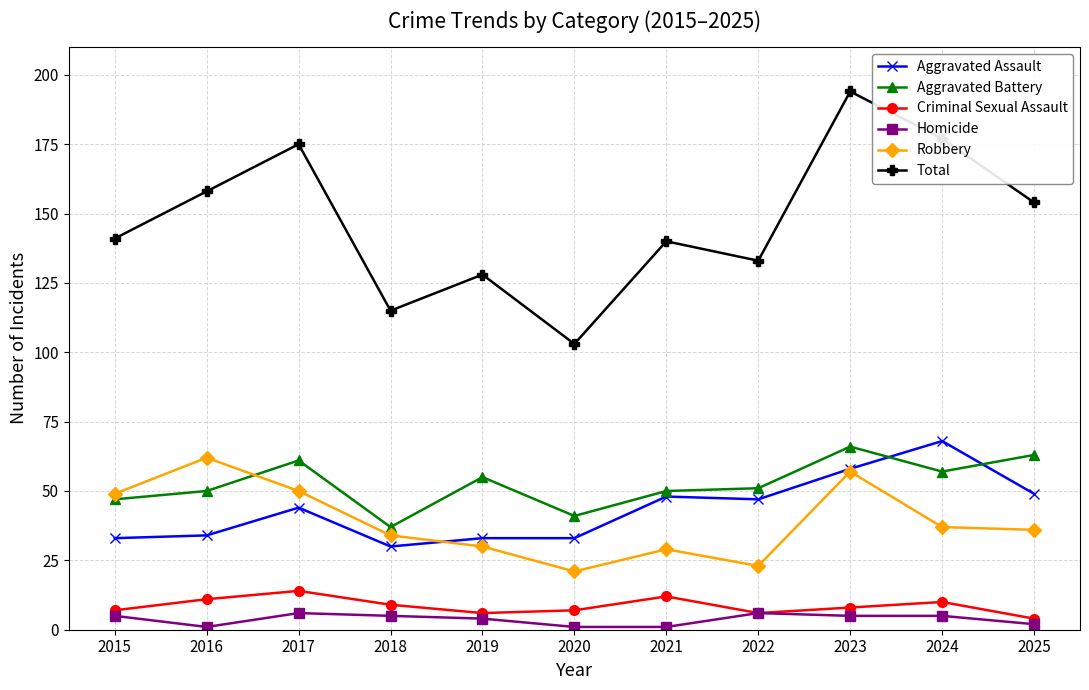

What is the value of the Aggravated Battery point at the 6th from the left?

41